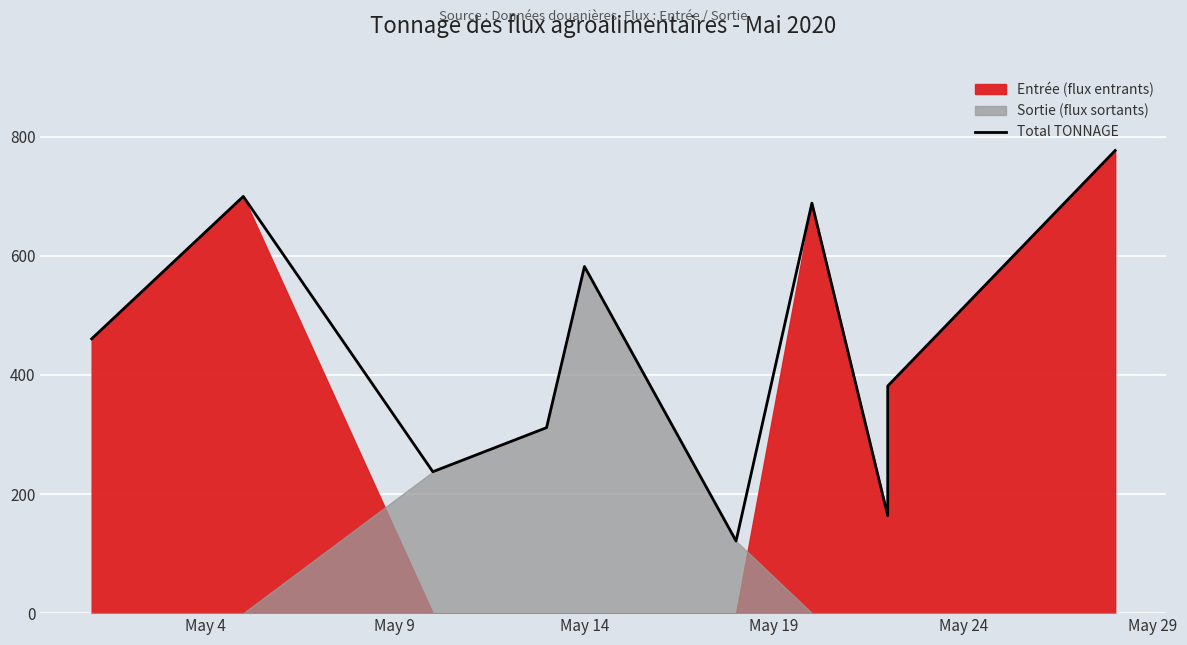

The chart shows a value of 522.1 at May 19. True or false?

False